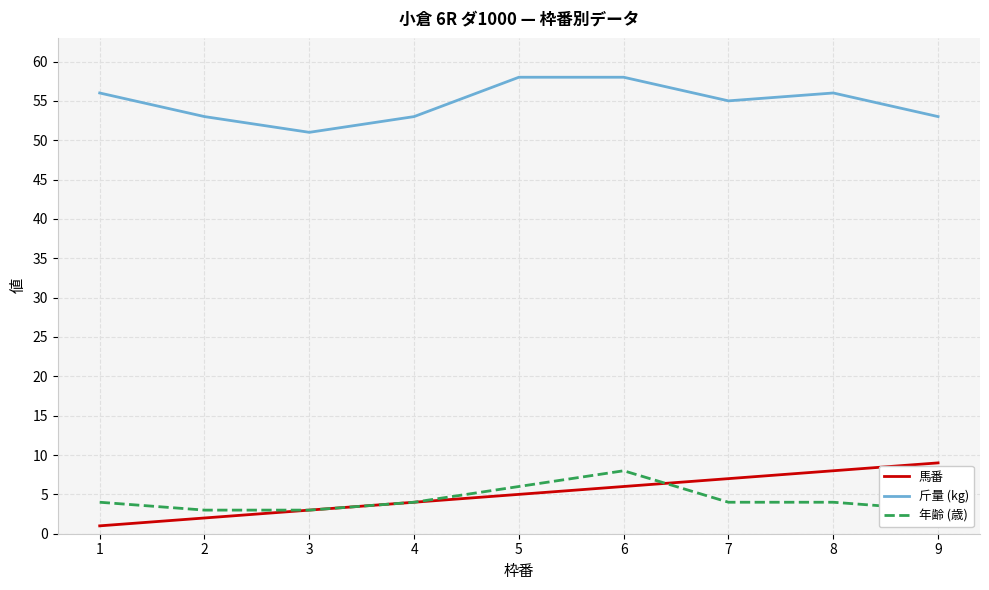

Reading right to left, list all the values displayed in this chart.

馬番: 9	8	7	6	5	4	3	2	1
斤量 (kg): 53	56	55	58	58	53	51	53	56
年齢 (歳): 3	4	4	8	6	4	3	3	4